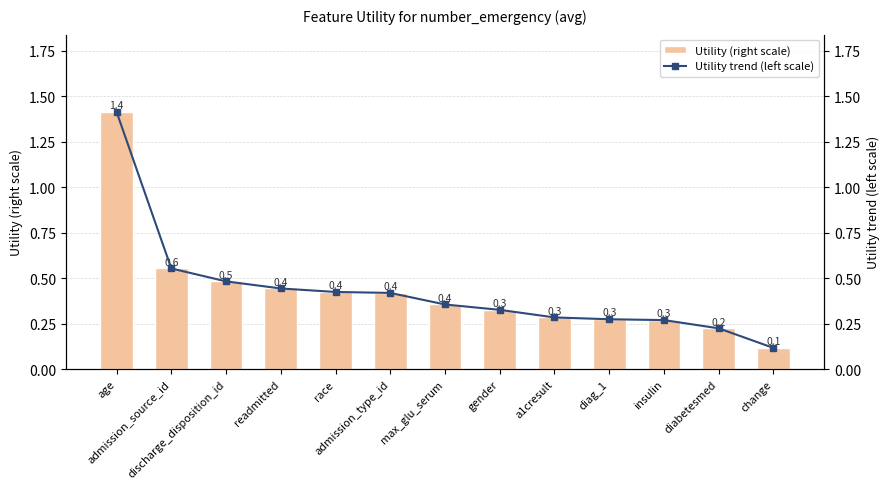

Rank the series at max_glu_serum from lowest to highest value.

Utility (right scale), Utility trend (left scale)